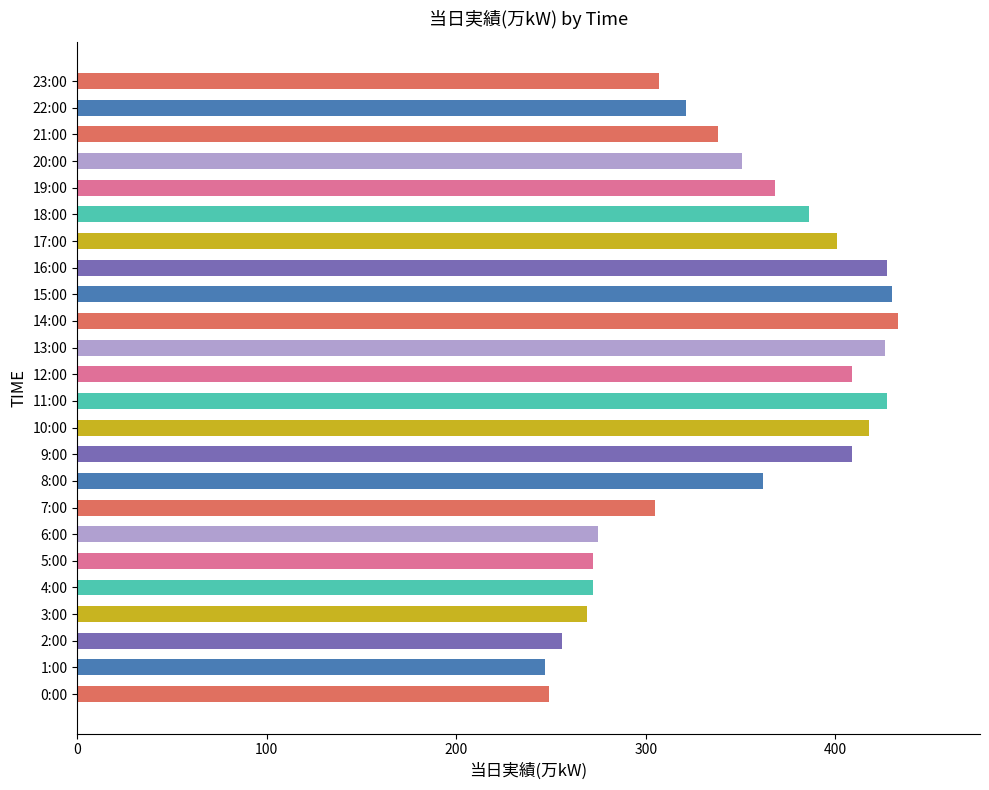

Between 0:00 and 9:00, which is larger?

9:00